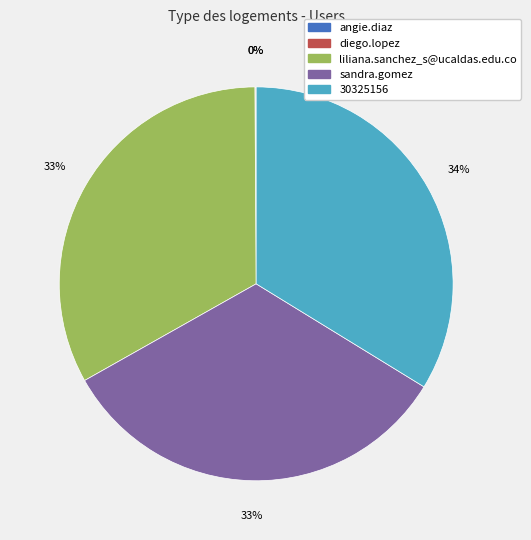

Which slice is the largest?

30325156